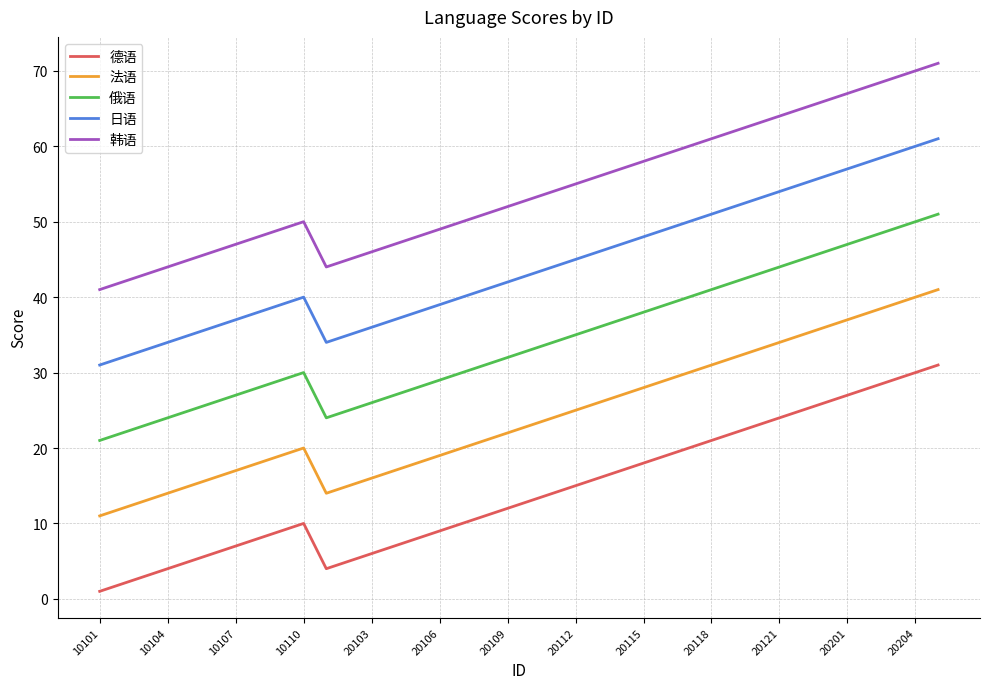

What is the difference between the maximum and minimum values in the 韩语 series?

30